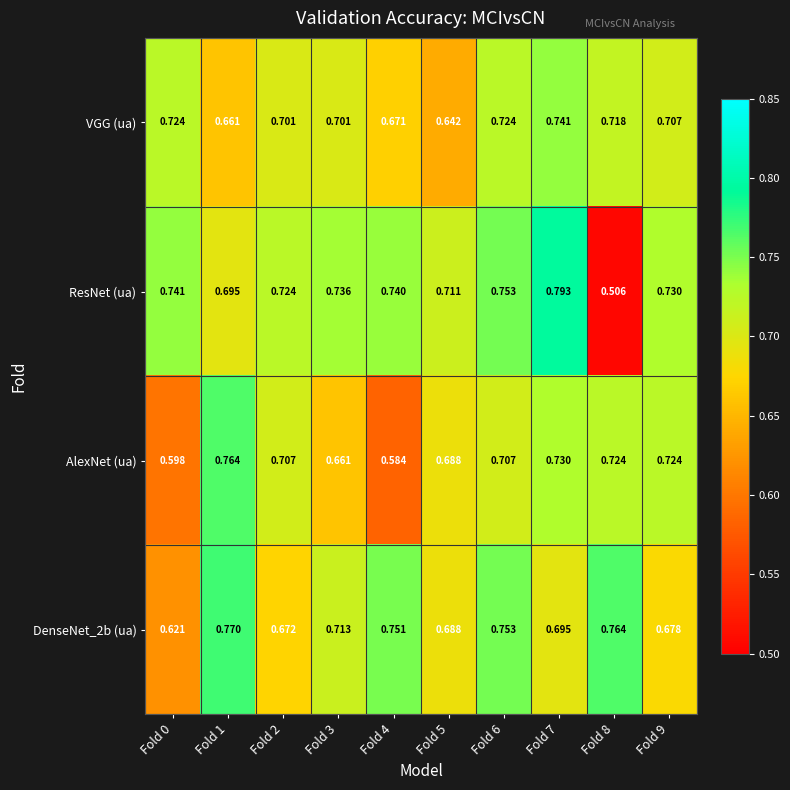

Between Fold 4 and Fold 9, which series saw the biggest shift?

AlexNet (ua)